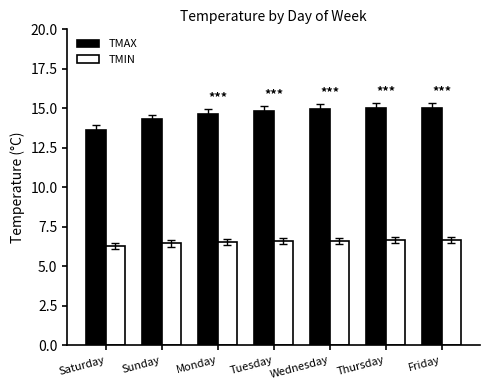

Which category has the lowest value in the TMAX series?

Saturday